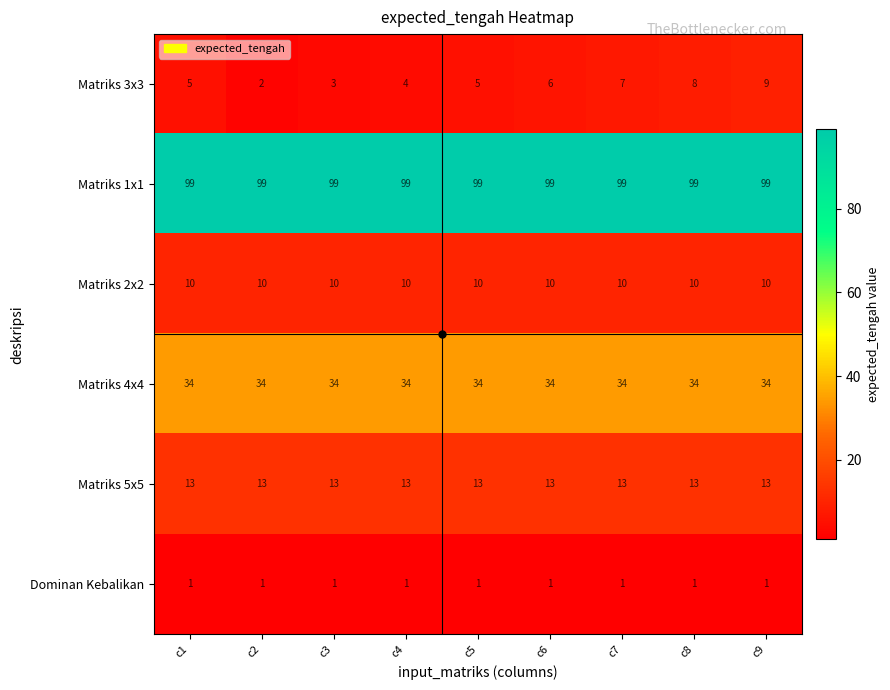

The value of Matriks 2x2 at c6 is 10. True or false?

True